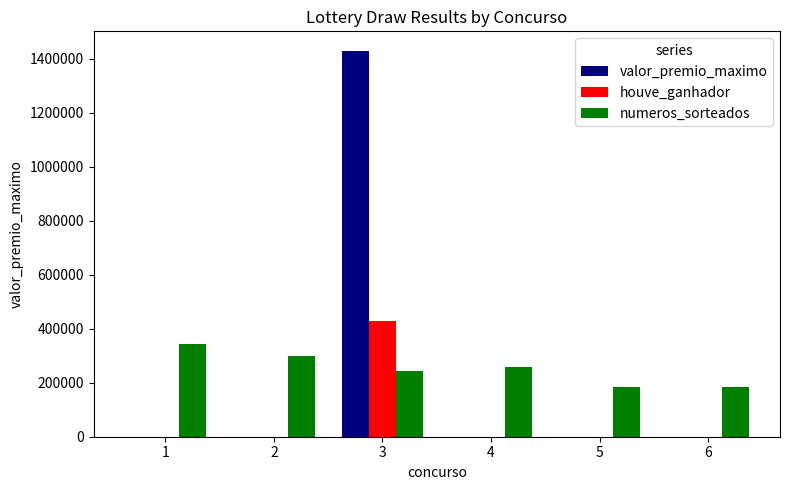

What is the maximum value shown in the chart?

1430638.8